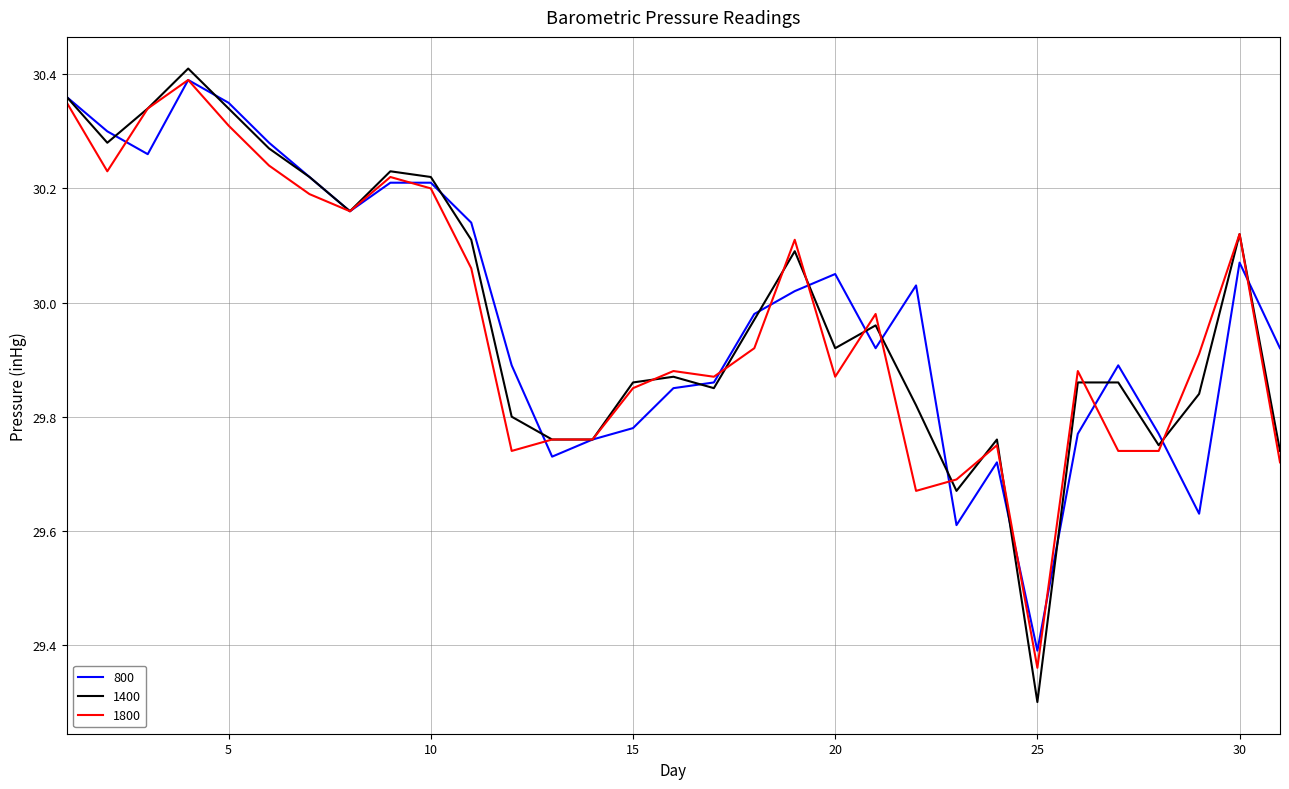

What is the sum of all 1400 values?

929.5